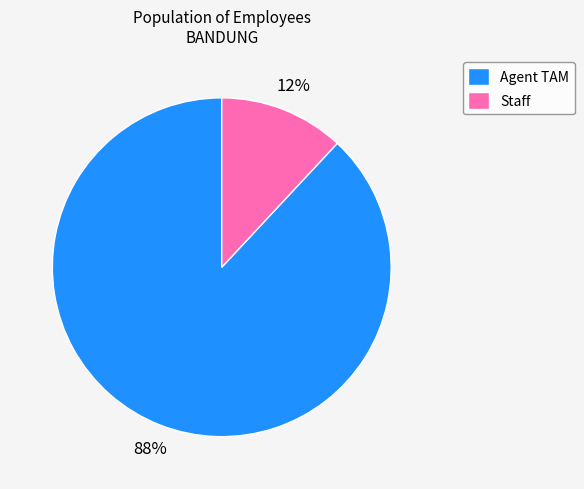

True or false: Agent TAM accounts for 99% of the total.

False